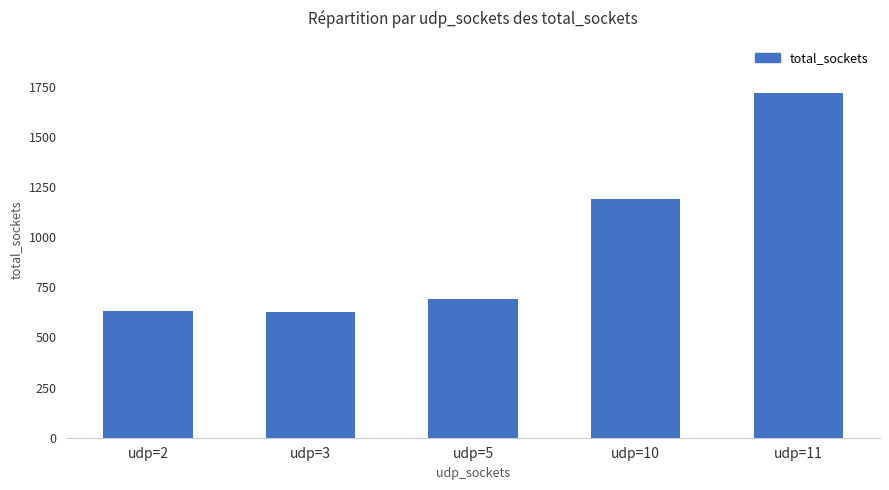

Is it true that the value at udp=11 is 2302?

False